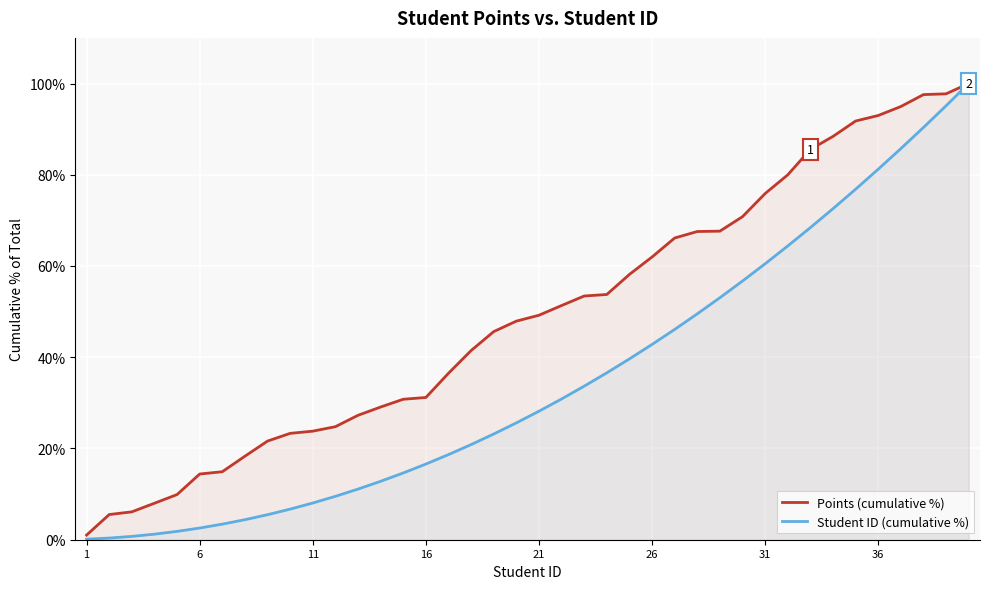

What is the difference between the maximum and minimum values in the Points (cumulative %) series?

99.0